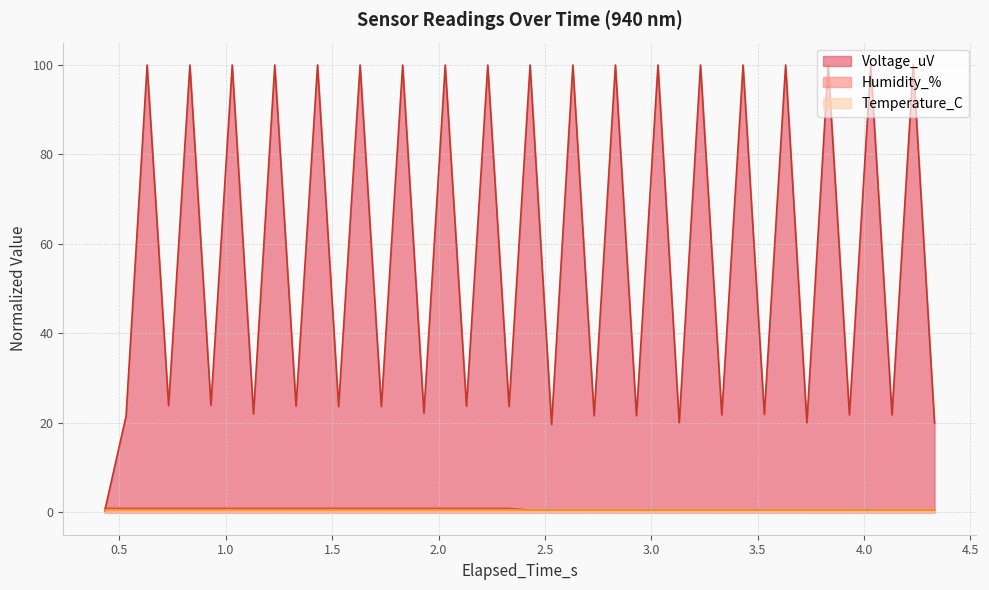

What is the value of the Humidity_% point at the 37th from the left?

0.5